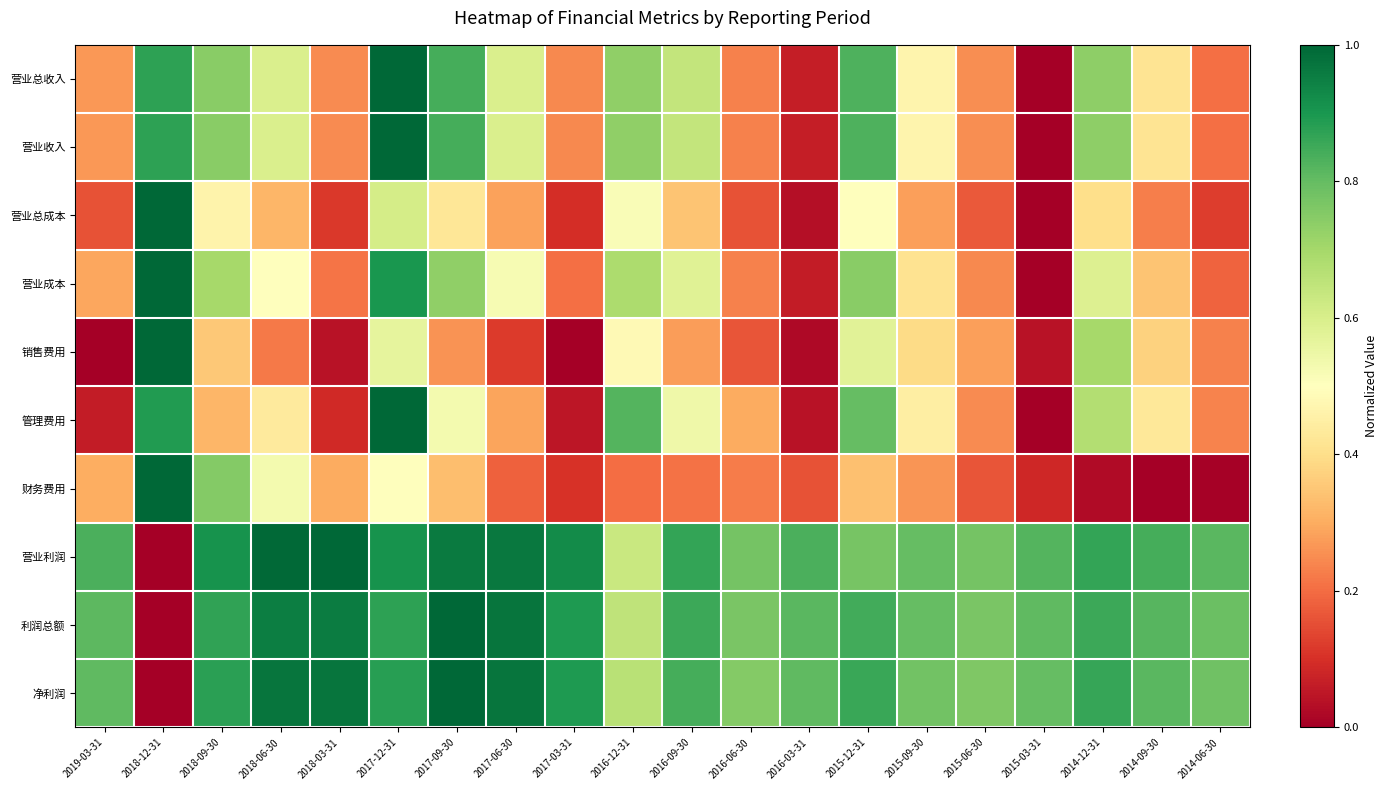

Rank the series at 2019-03-31 from highest to lowest value.

营业利润, 利润总额, 净利润, 财务费用, 营业成本, 营业总收入, 营业收入, 营业总成本, 管理费用, 销售费用